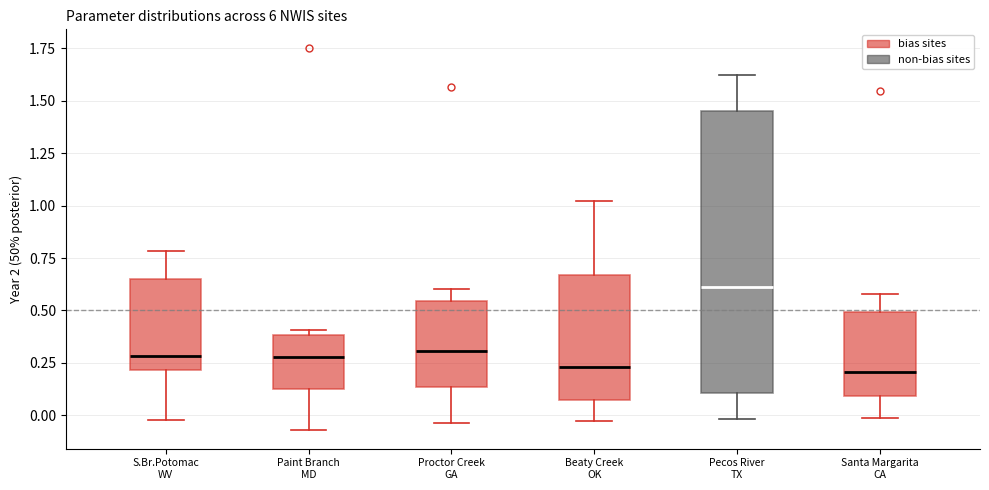

Reading left to right, read every box against the y-axis: the position of its median line, the range the box covers, and the ends of its whiskers. The values are not printed on the chart, so give them approximately, as read against the axis.

S.Br.Potomac WV: median 0.30, box 0.20 to 0.65, whiskers 0.00 to 0.80
Paint Branch MD: median 0.30, box 0.15 to 0.40, whiskers -0.05 to 0.40 (just above the box's upper edge)
Proctor Creek GA: median 0.30, box 0.15 to 0.55, whiskers -0.05 to 0.60
Beaty Creek OK: median 0.25, box 0.10 to 0.65, whiskers -0.05 to 1.00
Pecos River TX: median 0.60, box 0.10 to 1.45, whiskers 0.00 to 1.60
Santa Margarita CA: median 0.20, box 0.10 to 0.50, whiskers 0.00 to 0.60